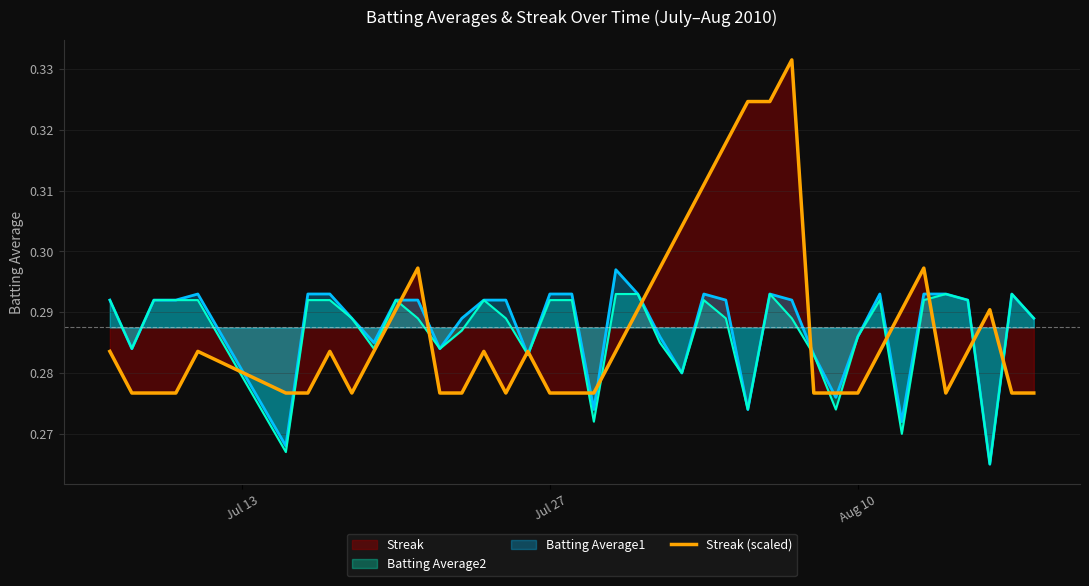

Which series has the largest range (max minus min)?

Streak (scaled)